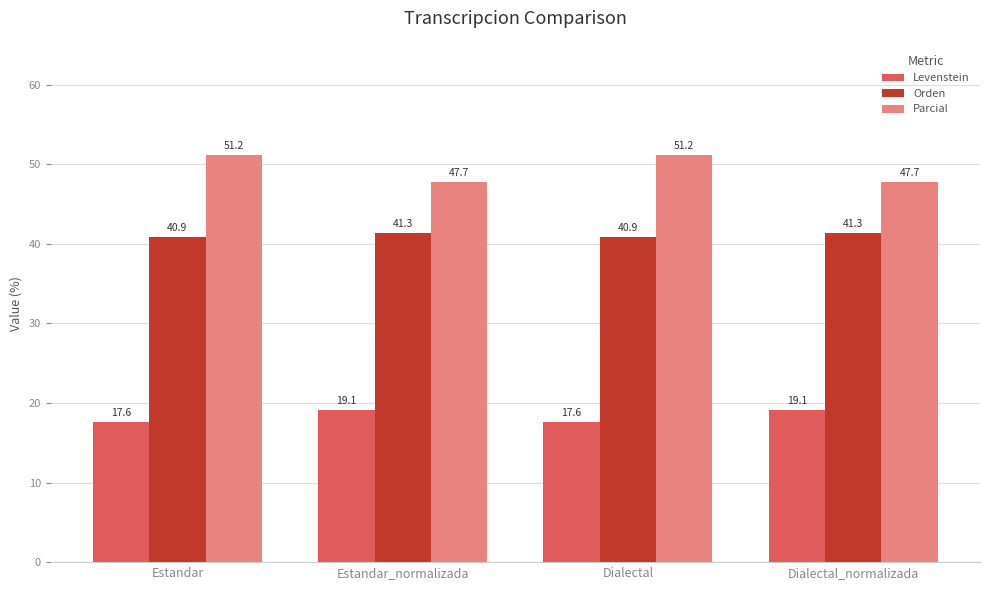

True or false: Orden has a value of 40.9 at Dialectal.

True